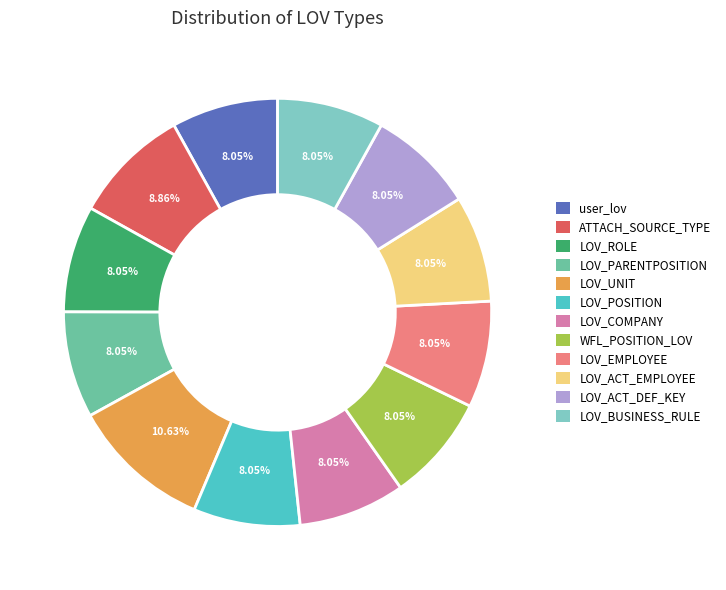

Does LOV_ACT_EMPLOYEE represent more than half of the total?

No